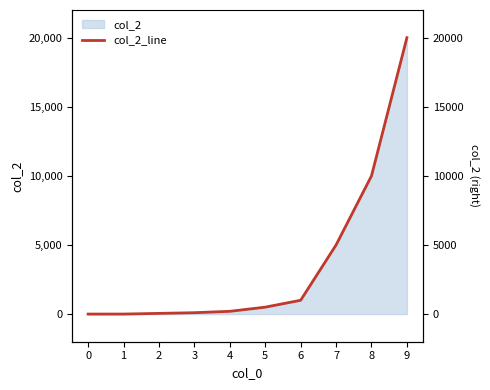

True or false: there are more than 0 points higher than both neighbors.

False